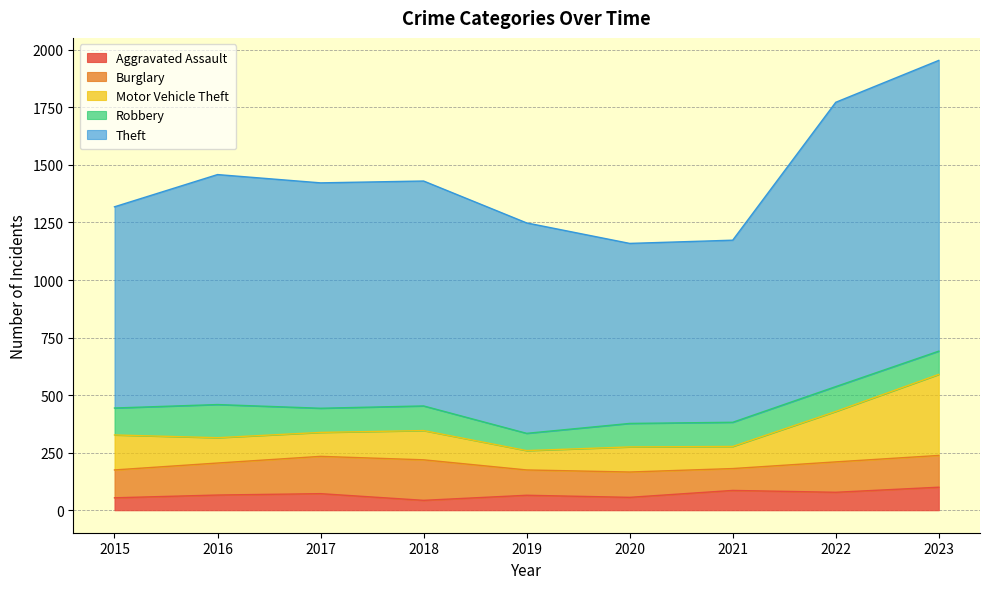

Count the number of data series in this chart.

5